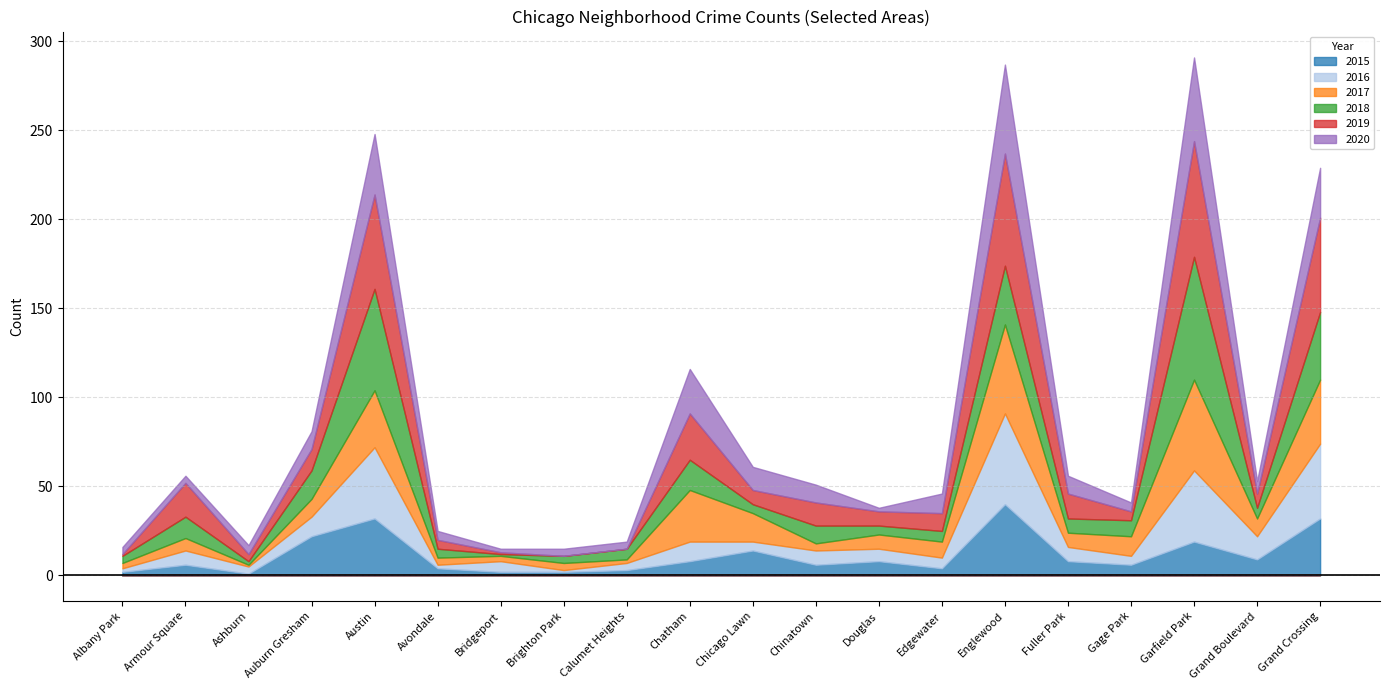

Where is the first local minimum for 2019?

Ashburn